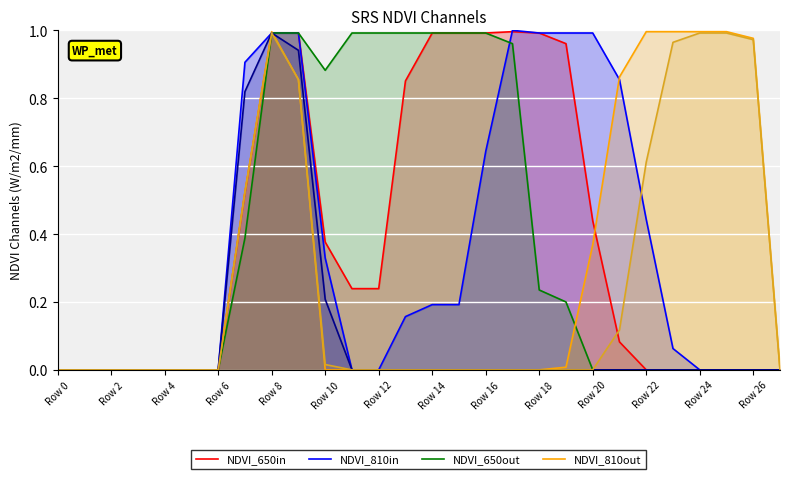

The value of col_12 at 23 is 0.3. True or false?

False